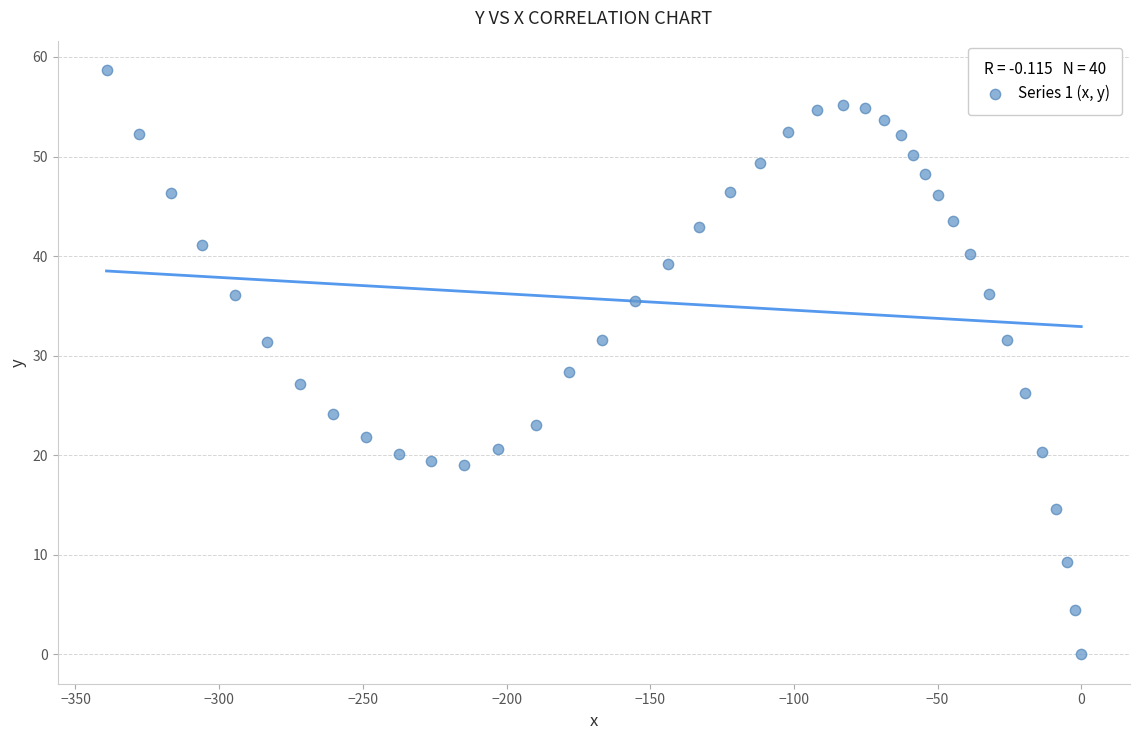

What is the range of X values (max minus min)?

339.2